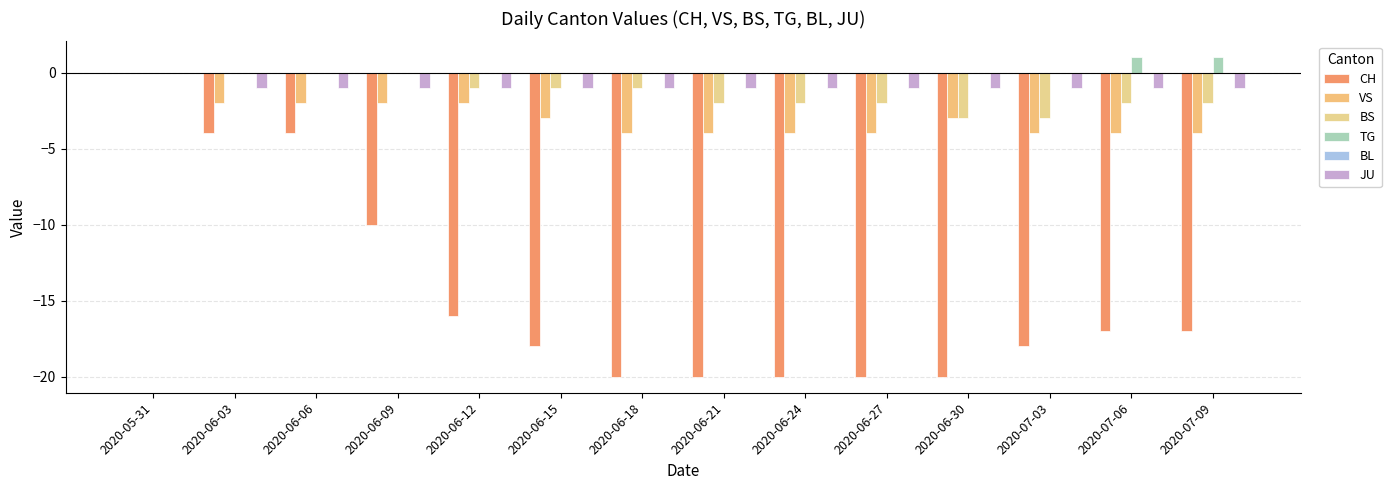

Between 2020-06-06 and 2020-06-09, which series saw the biggest shift?

CH